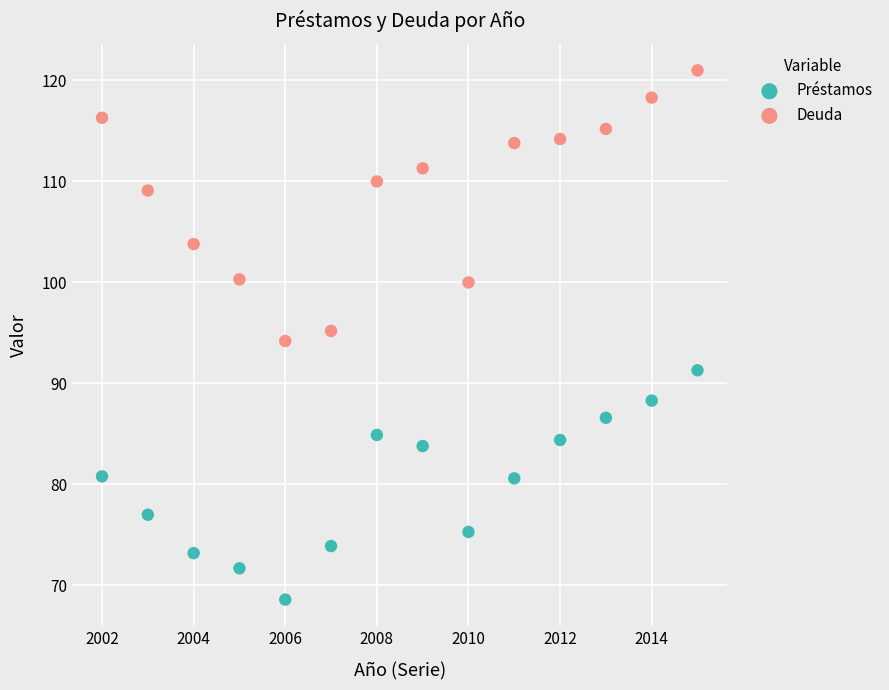

Which series has the widest spread of Y values?

Deuda